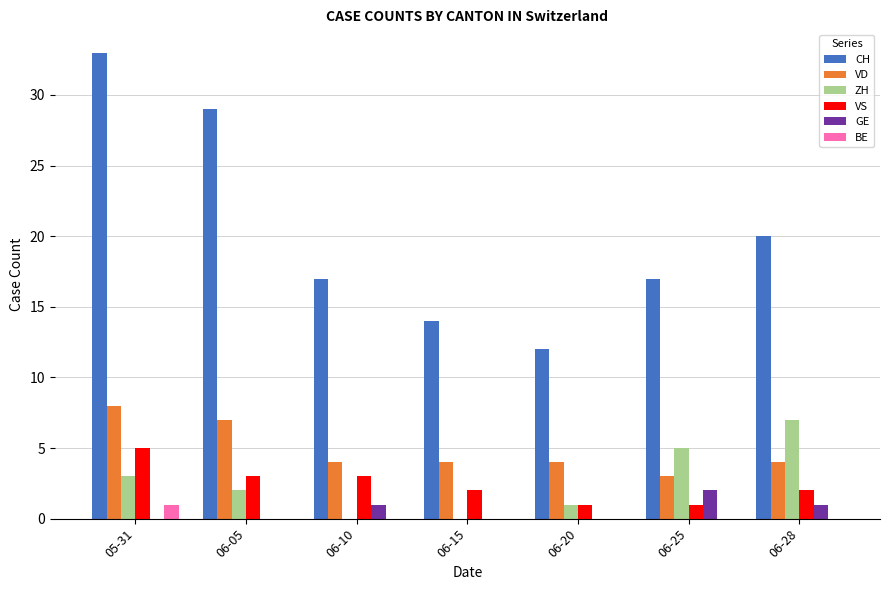

What is the sum of all ZH values?

18